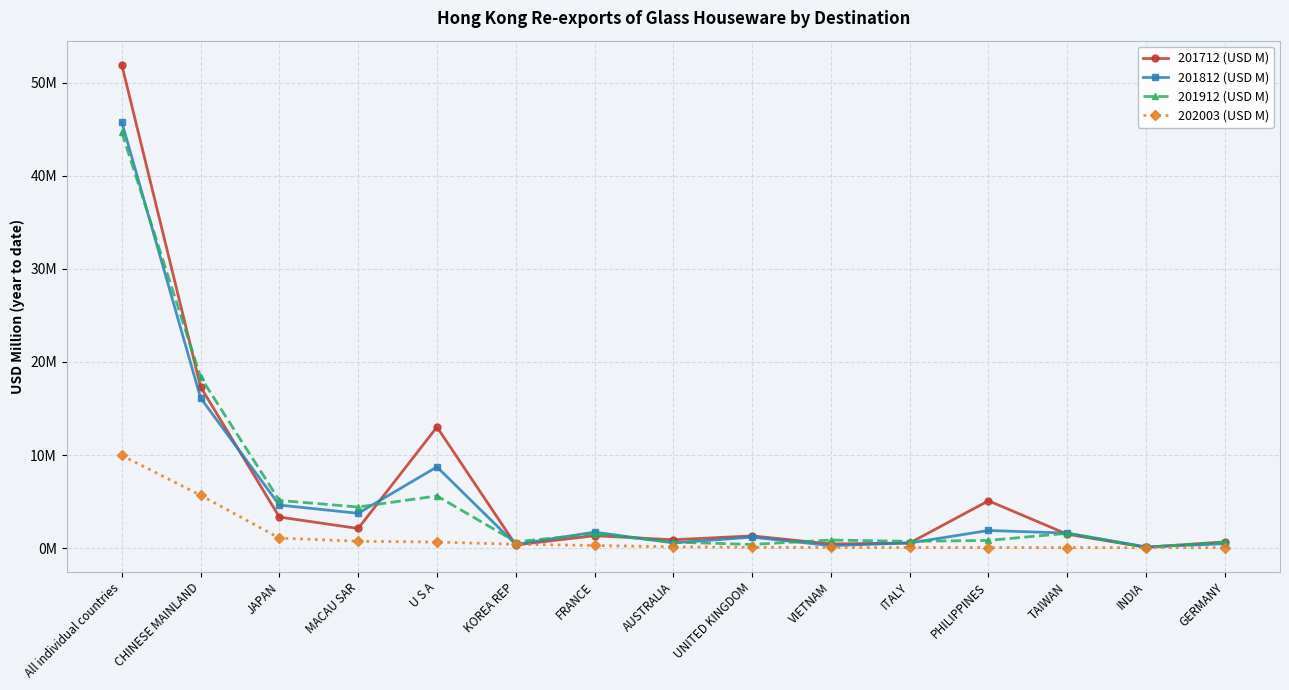

What are all the series names shown in the legend?

201712 (USD M), 201812 (USD M), 201912 (USD M), 202003 (USD M)